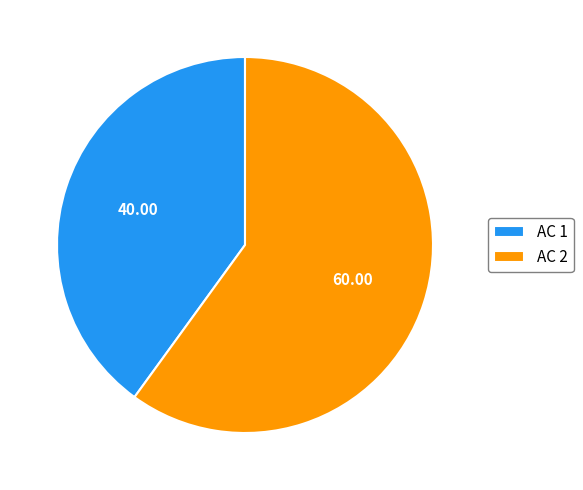

Is AC 1 the majority of the pie?

No